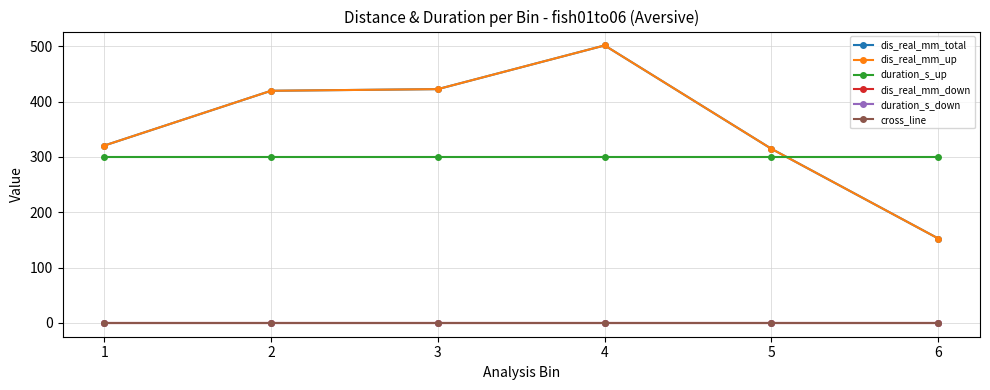

True or false: duration_s_down and dis_real_mm_up intersect in this chart.

False